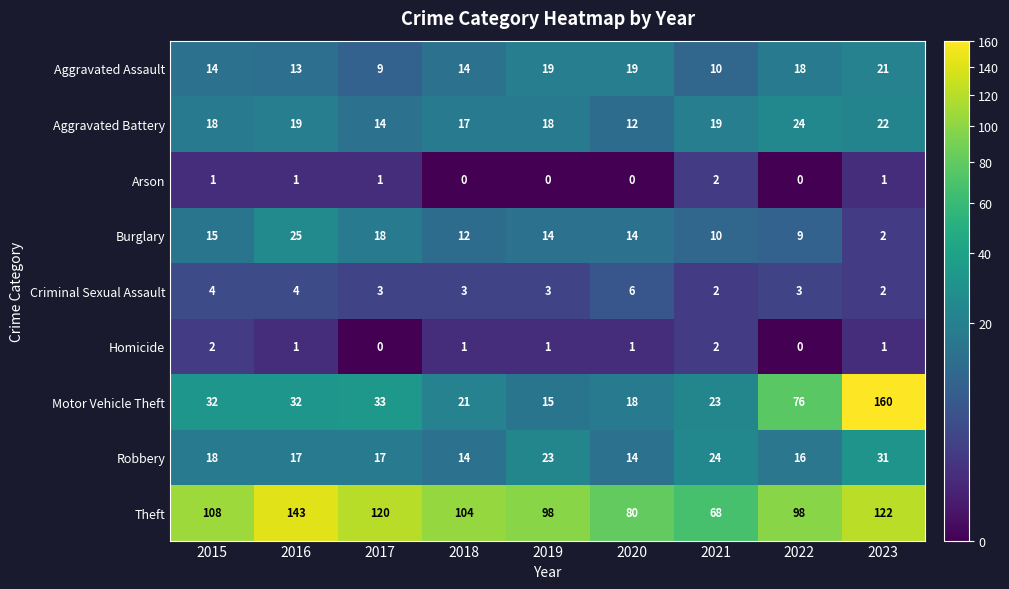

At which label does Aggravated Assault reach its minimum?

2017